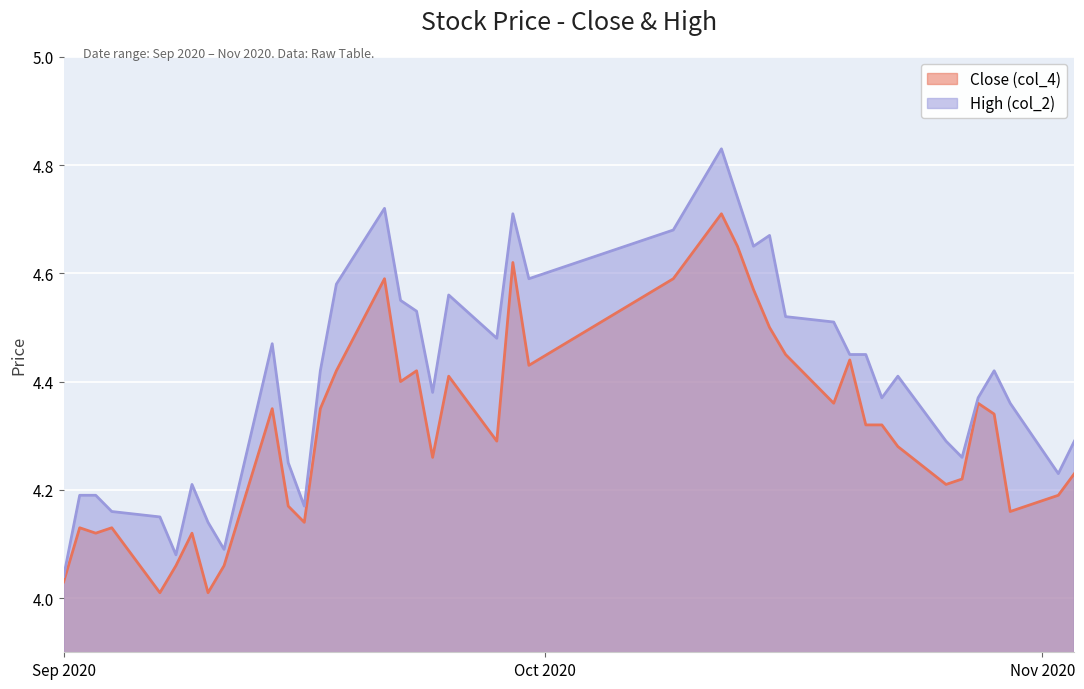

Which series has the widest spread of values?

High (col_2)